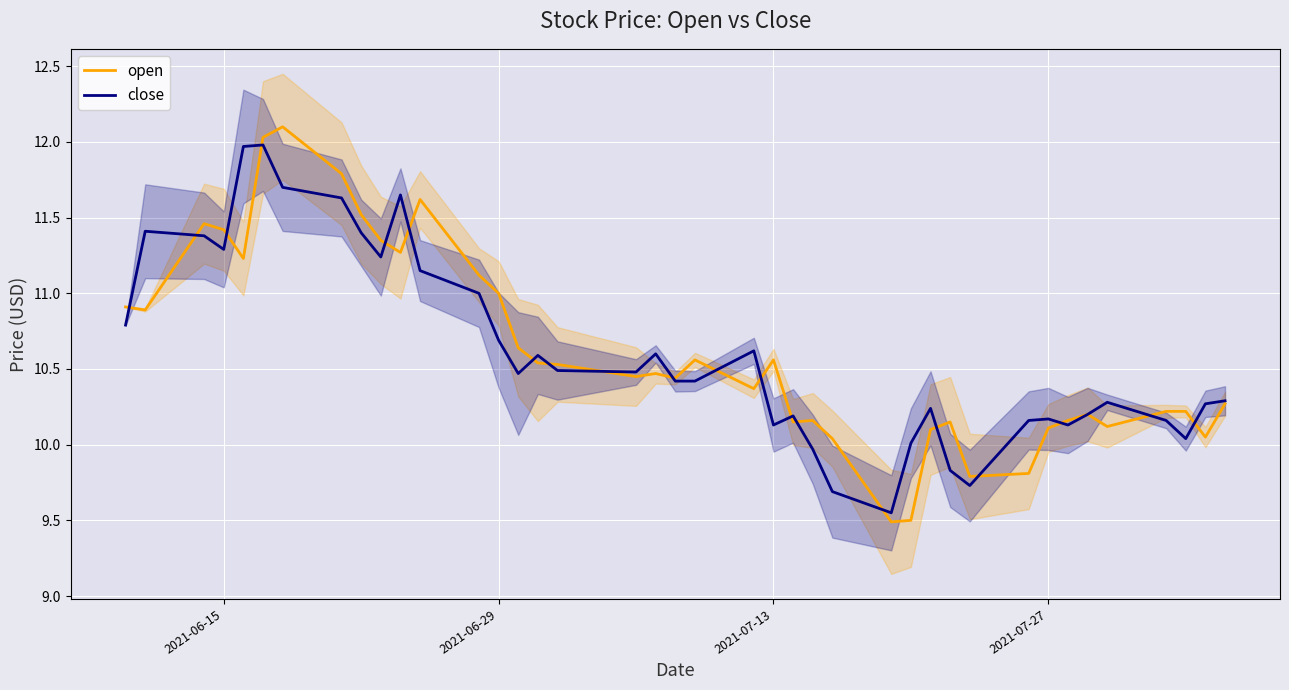

At how many categories does at least one series exceed 10?

38